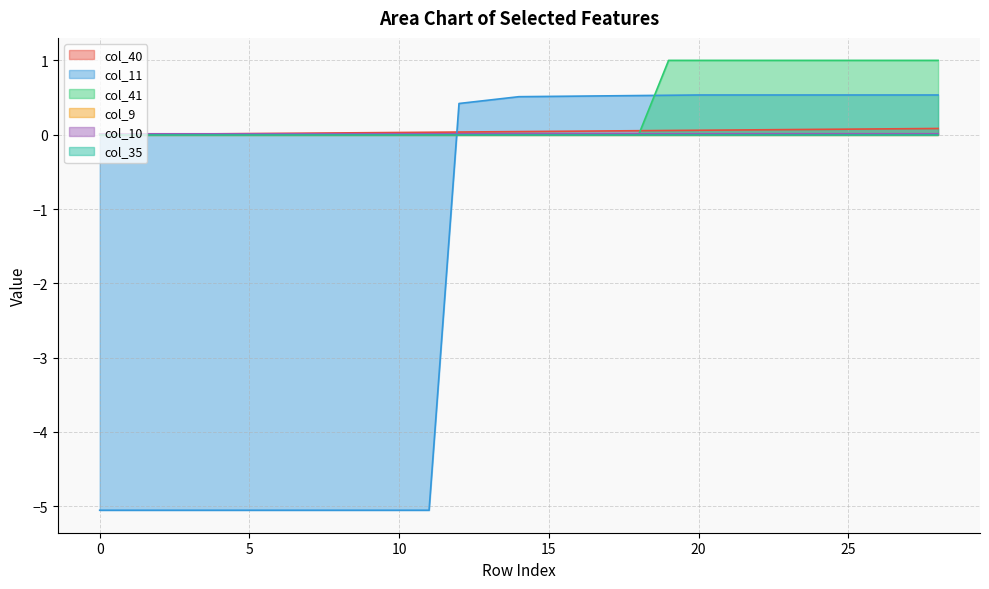

Does the chart display data point markers on the line(s)?

No